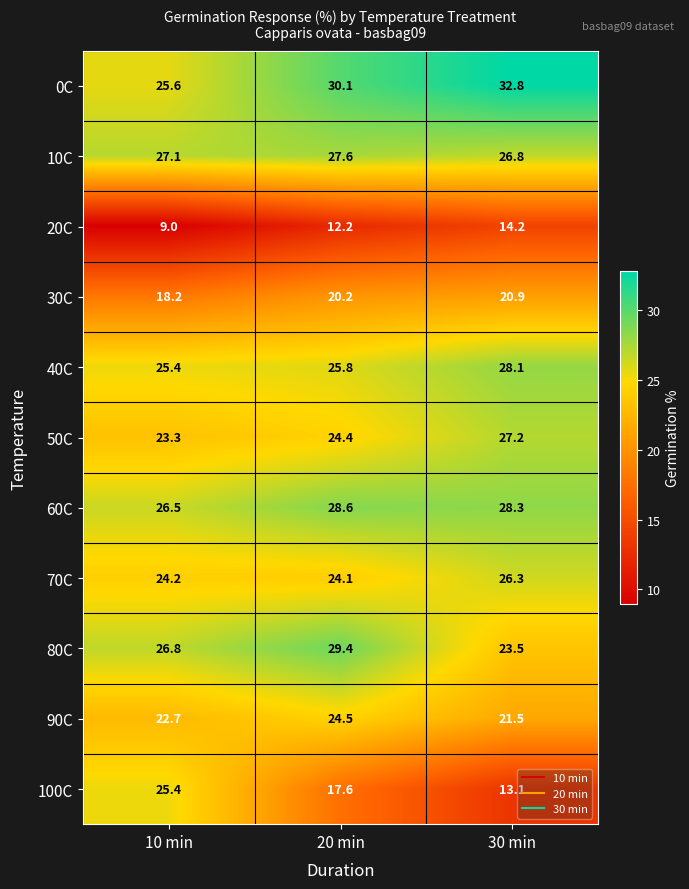

Where is 80C nearest to the value 26?

10 min